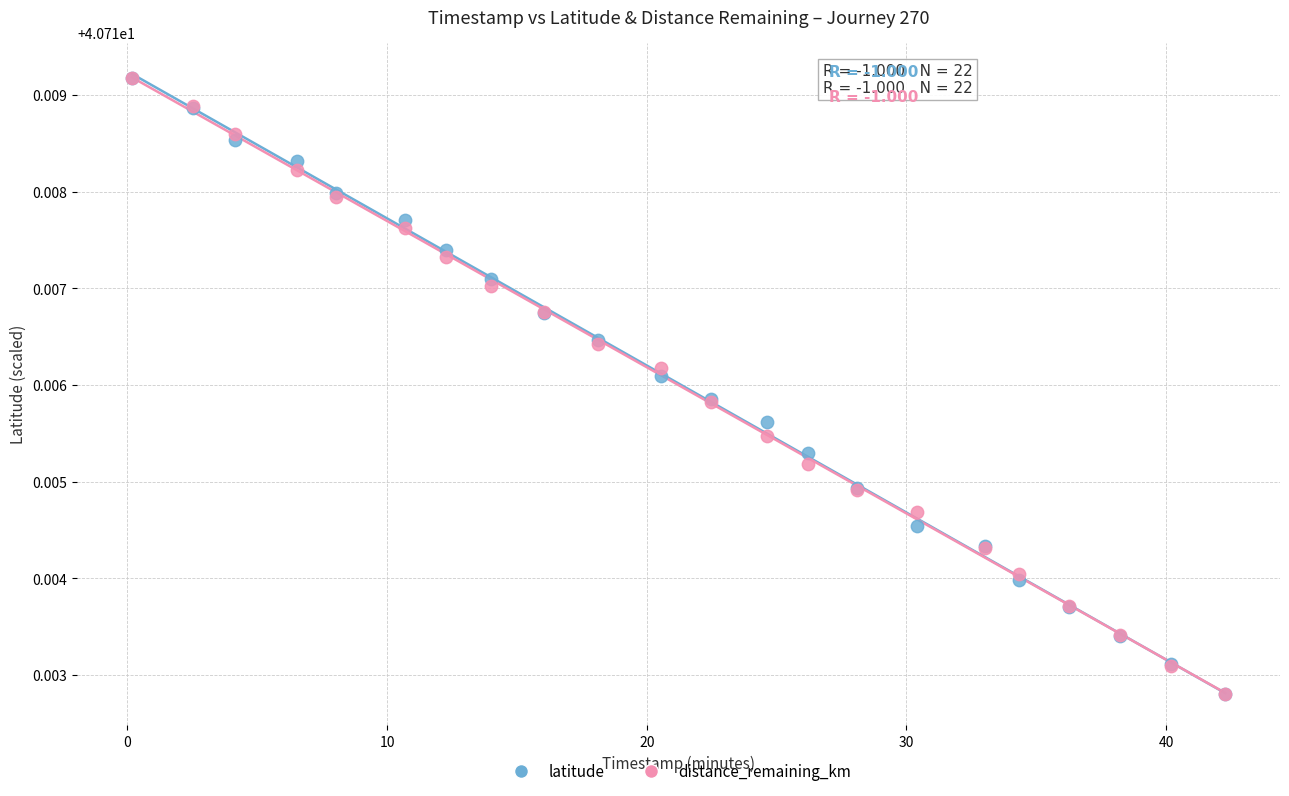

What are all the series names shown in the legend?

latitude, distance_remaining_km